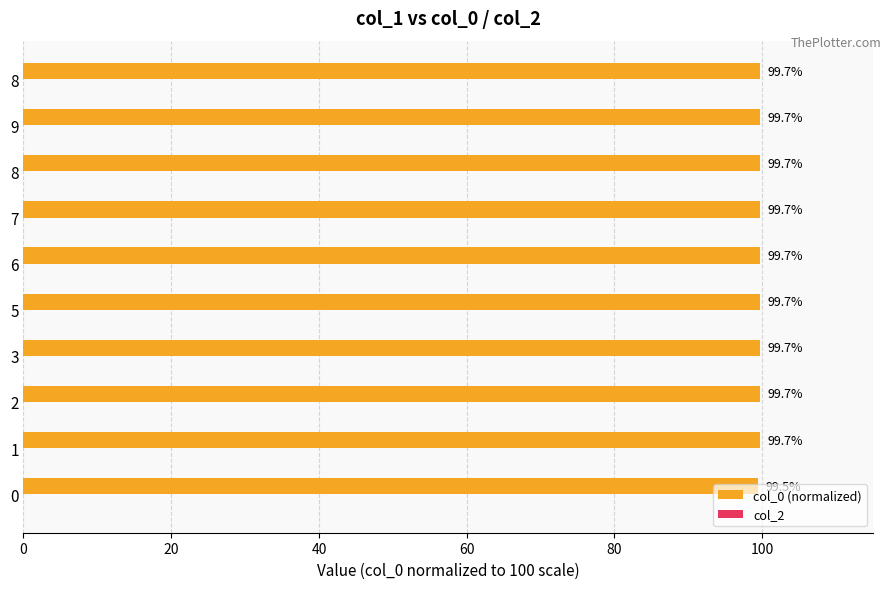

Are the bars horizontal?

Yes